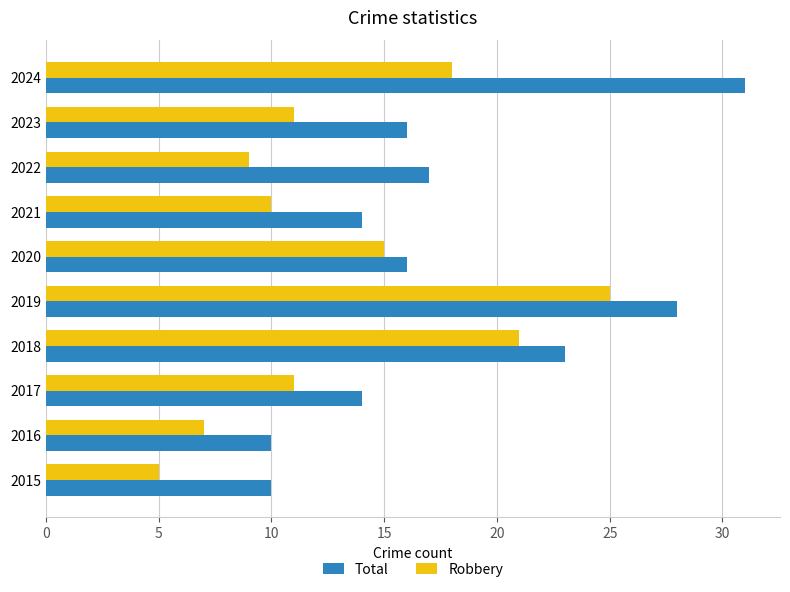

Is it true that Total equals 5 at 2016?

False